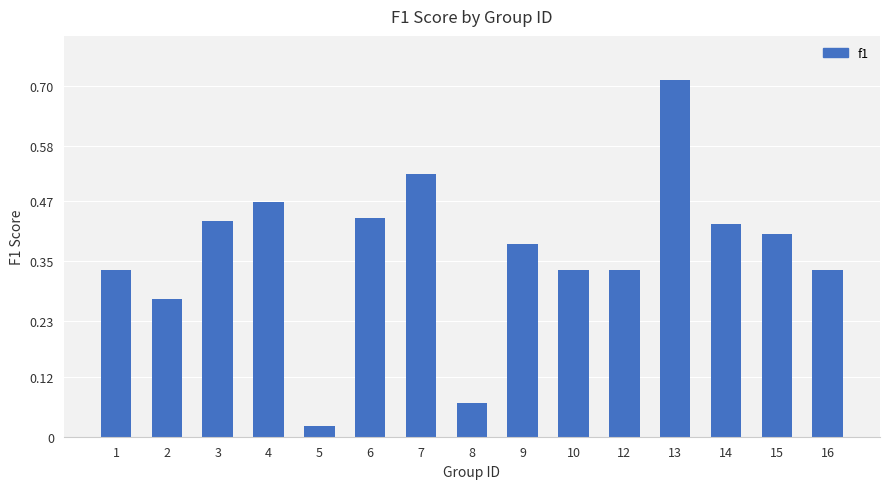

True or false: the data shows 0.4 at 6.

True